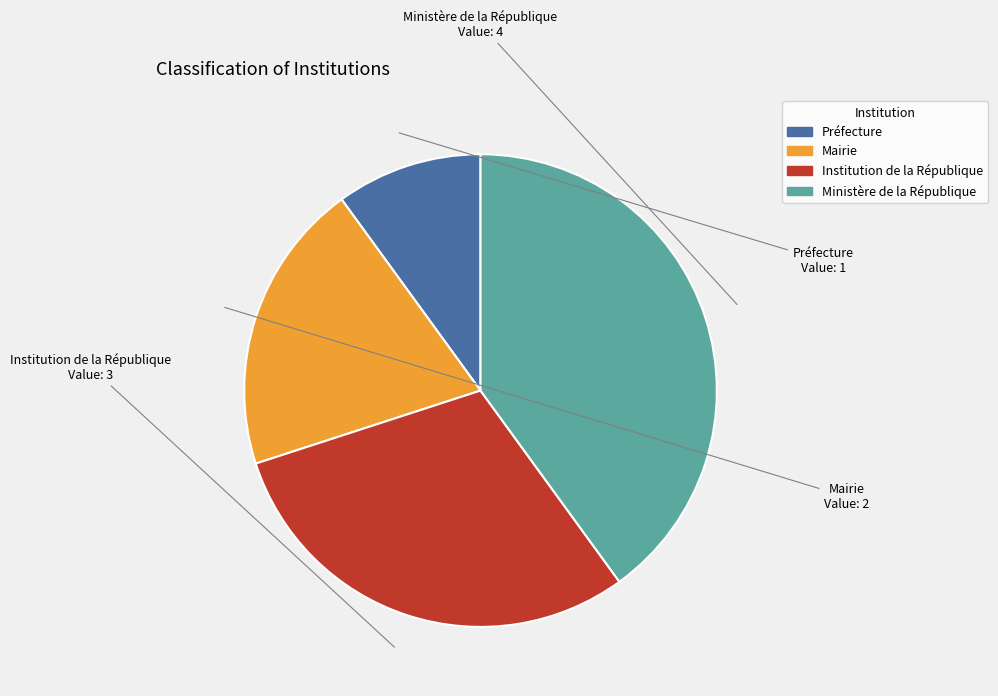

Does Ministère de la République represent more than half of the total?

No